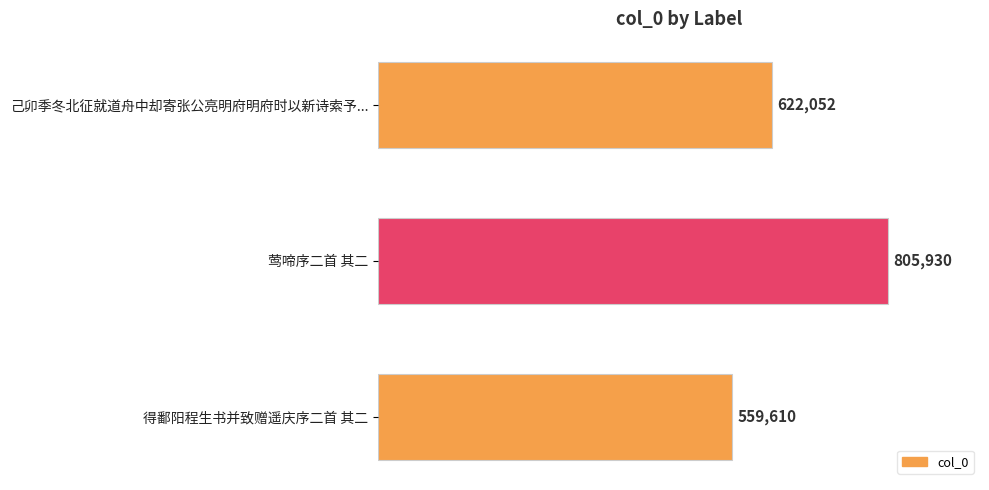

Reading top to bottom, what are all the values shown in this chart?

622052	805930	559610